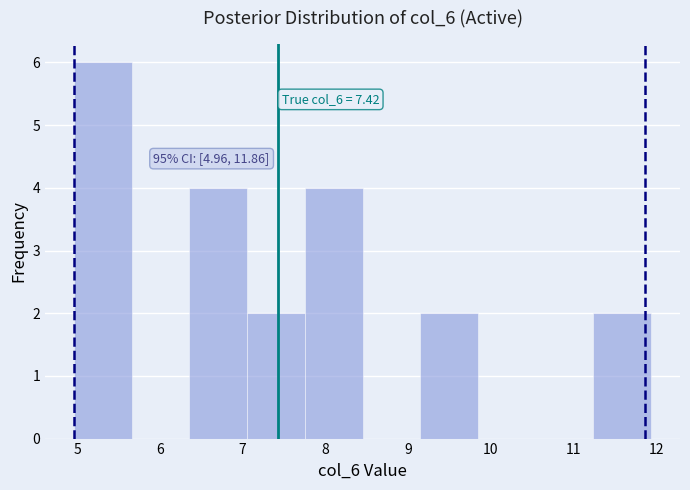

Over which range of the x-axis is the bar tallest?

5.0 to 5.7